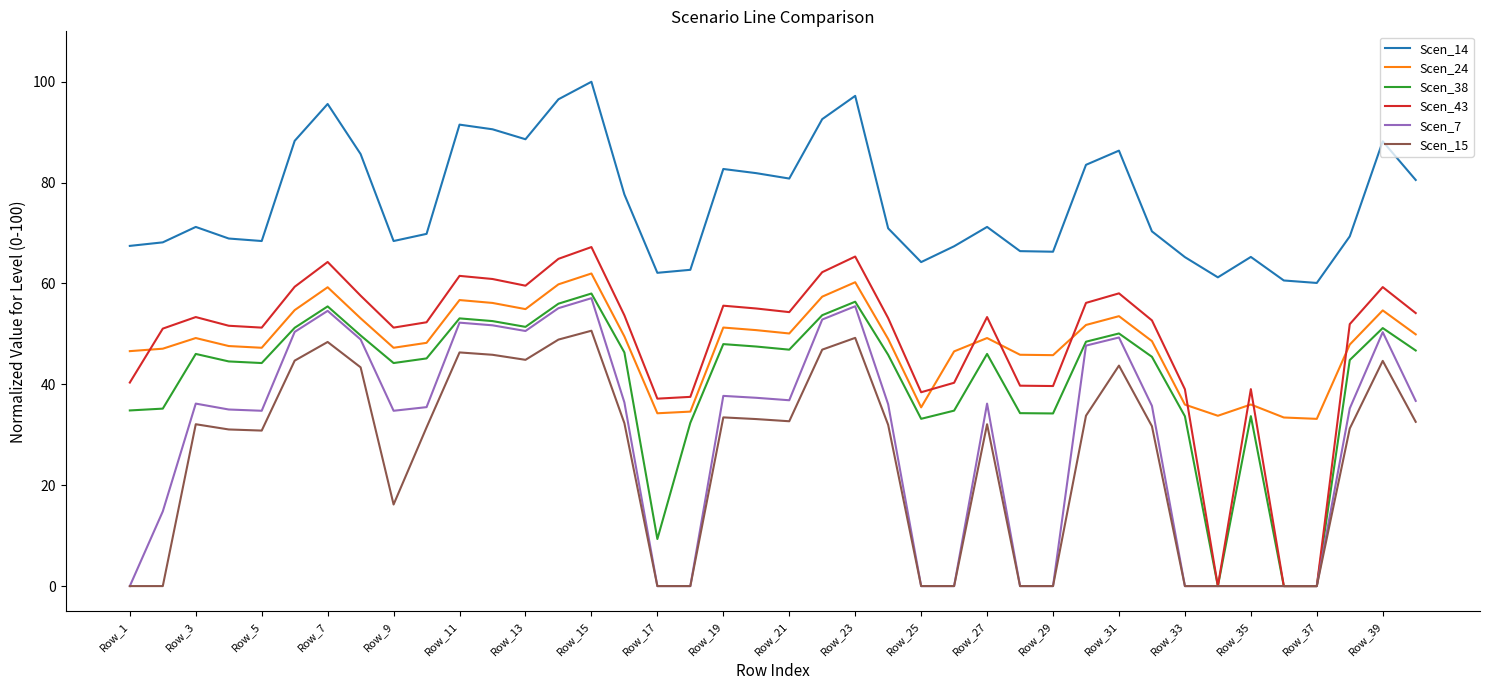

Which series has the largest range (max minus min)?

Scen_43